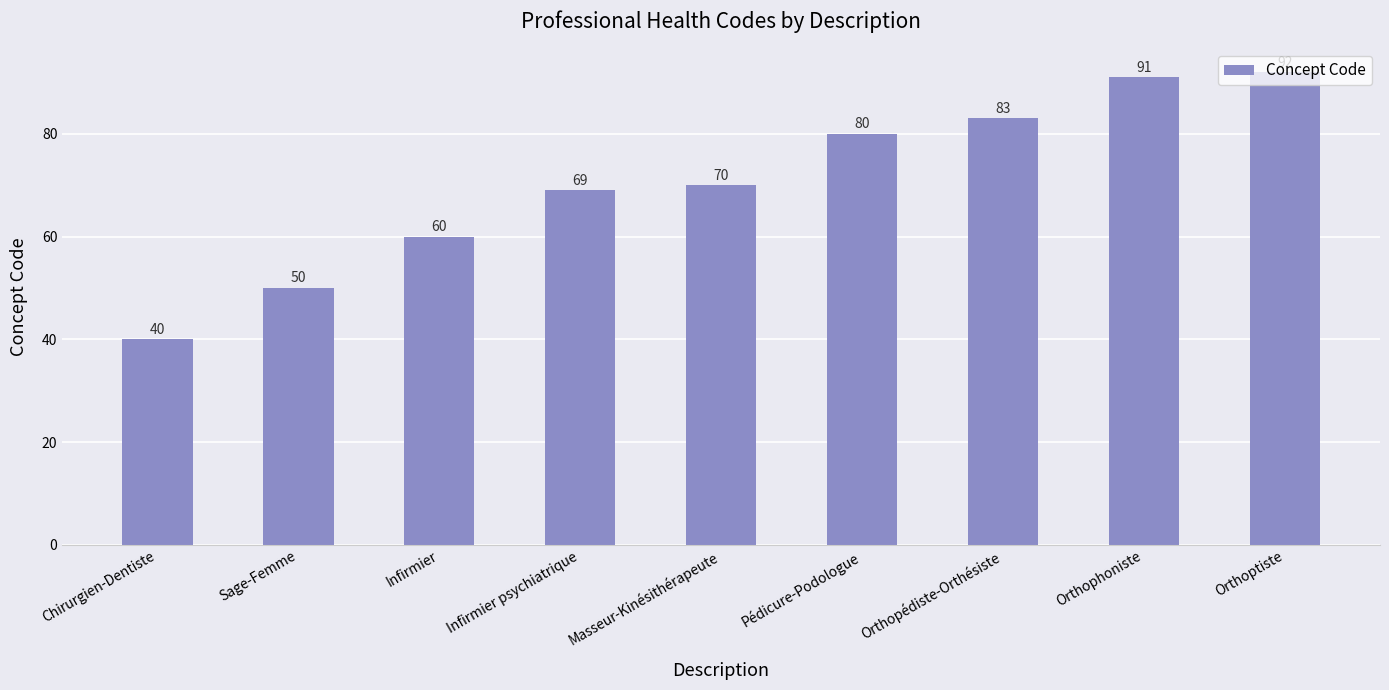

What is the change in value from Chirurgien-Dentiste to Orthoptiste?

+52